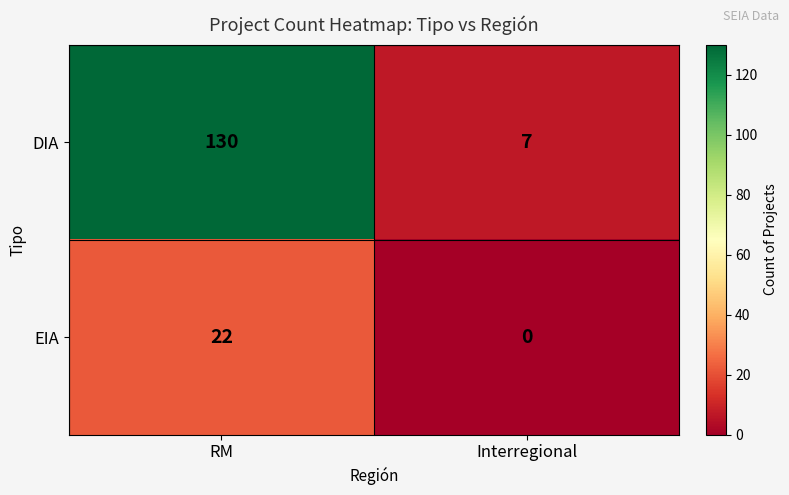

At how many categories does at least one series exceed 84?

1